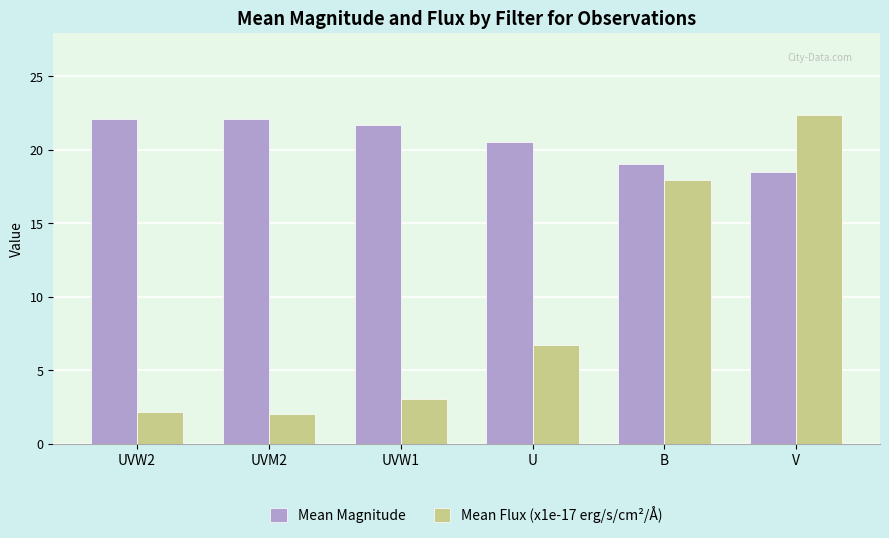

True or false: Mean Magnitude has a value of 18.5 at V.

True